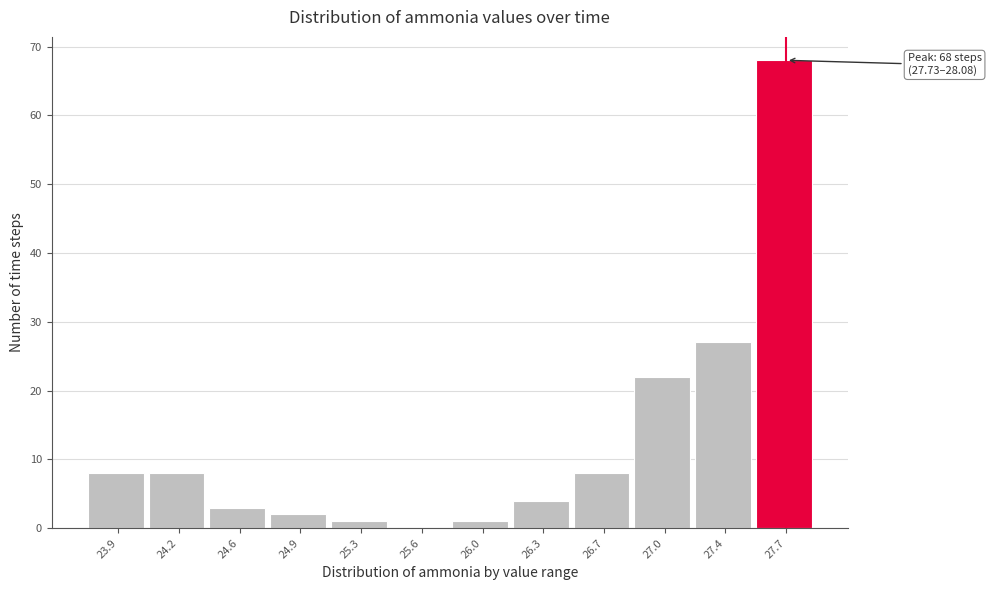

Reading left to right, list all the values displayed in this chart.

23.9=8	24.2=8	24.6=3	24.9=2	25.3=1	25.6=0	26.0=1	26.3=4	26.7=8	27.0=22	27.4=27	27.7=68